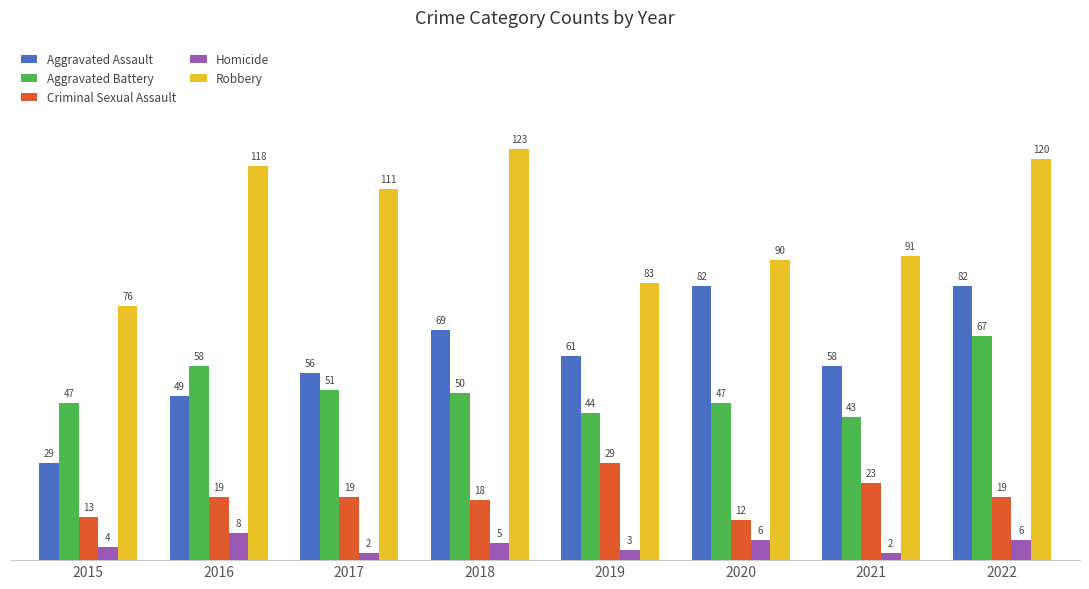

How many groups of bars are there?

8